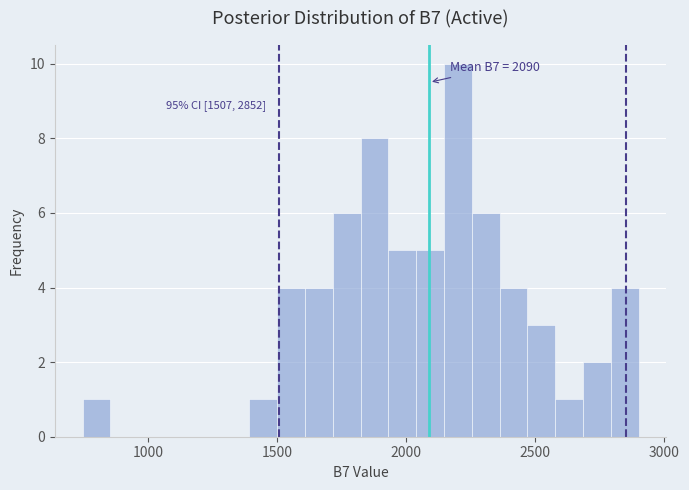

Read against the x-axis, roughly where is the centre of the tallest bar?

2200